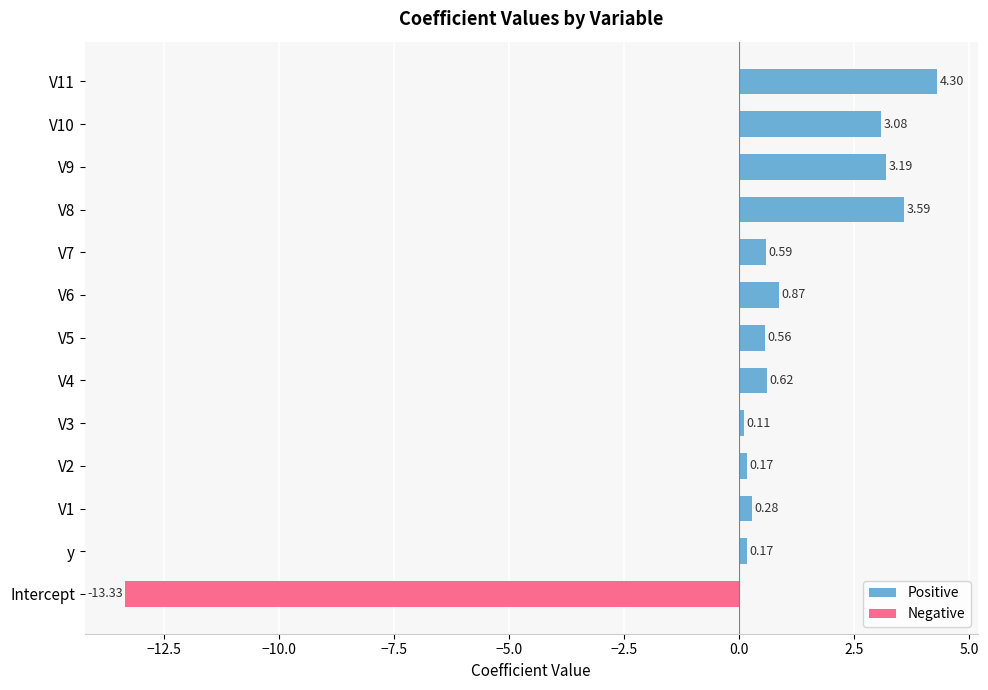

The Positive series shows 0.1 at y. True or false?

False